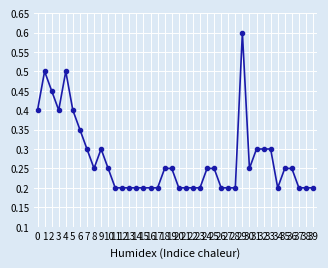

What is the average value?

0.3